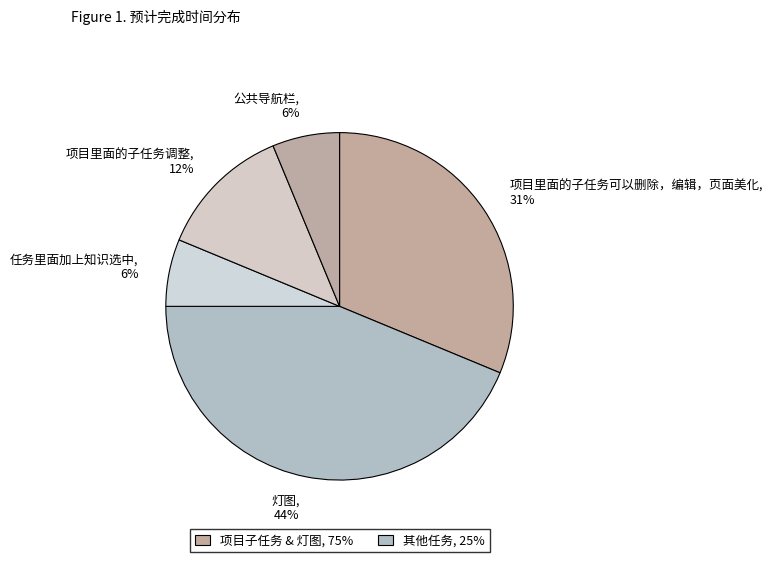

To the nearest percent, what percentage of the pie is 项目里面的子任务可以删除，编辑，页面美化?

31%